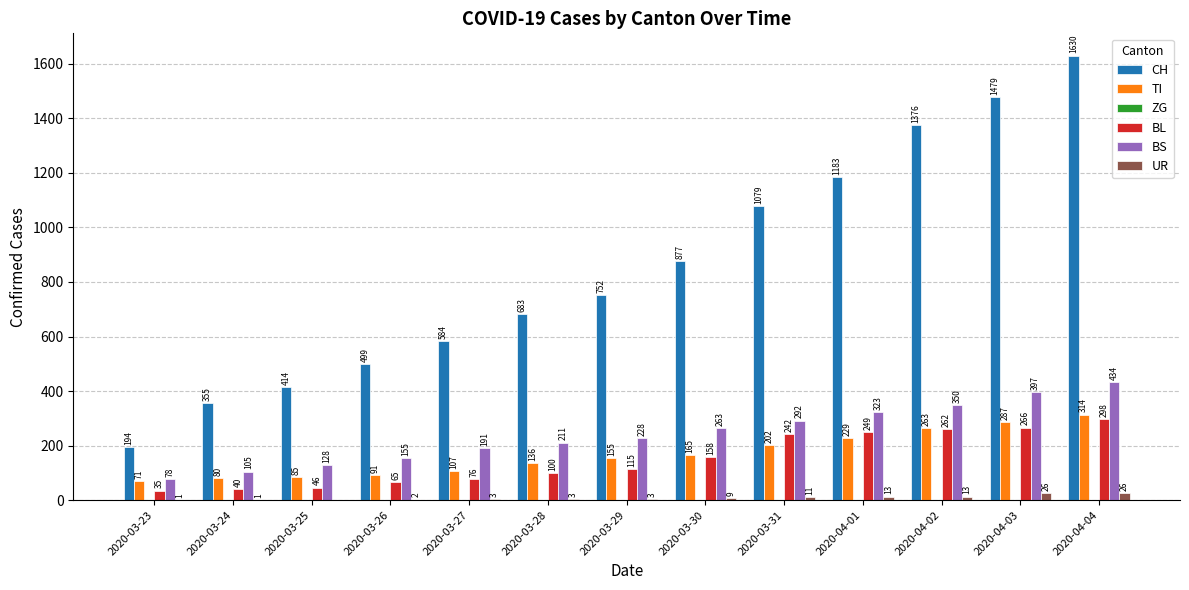

What value does the BS series have at 2020-03-25?

128